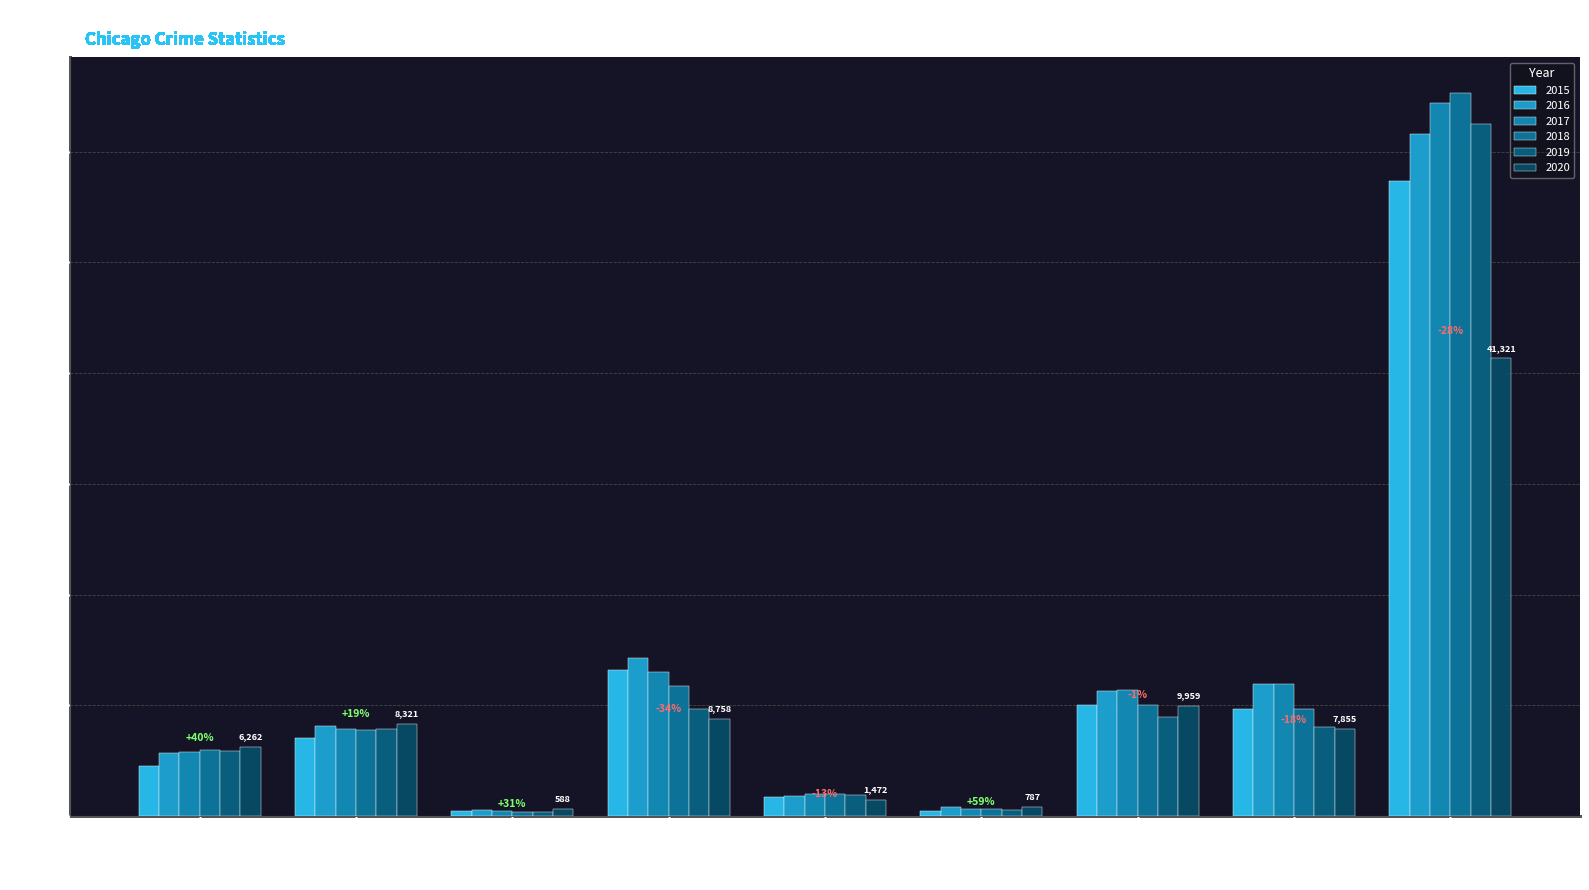

Which category has the highest value across all series?

Theft